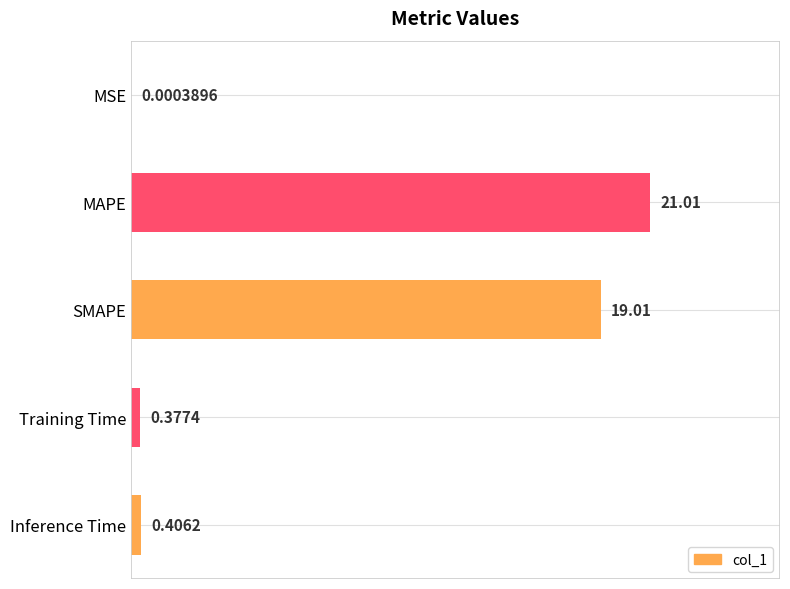

Which has a higher value, MAPE or Training Time?

MAPE